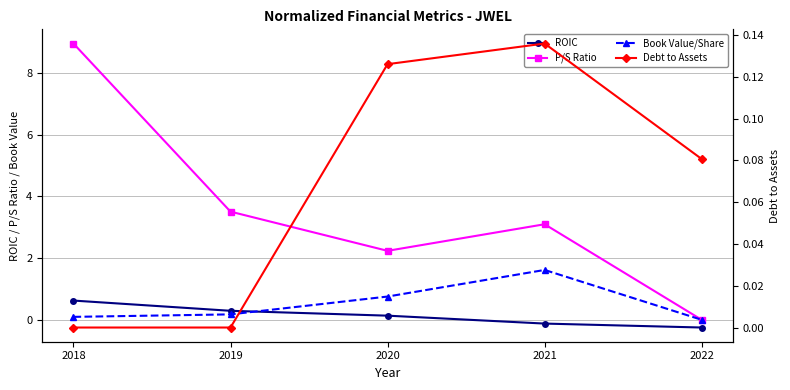

How many data points in Book Value/Share are above 0?

4